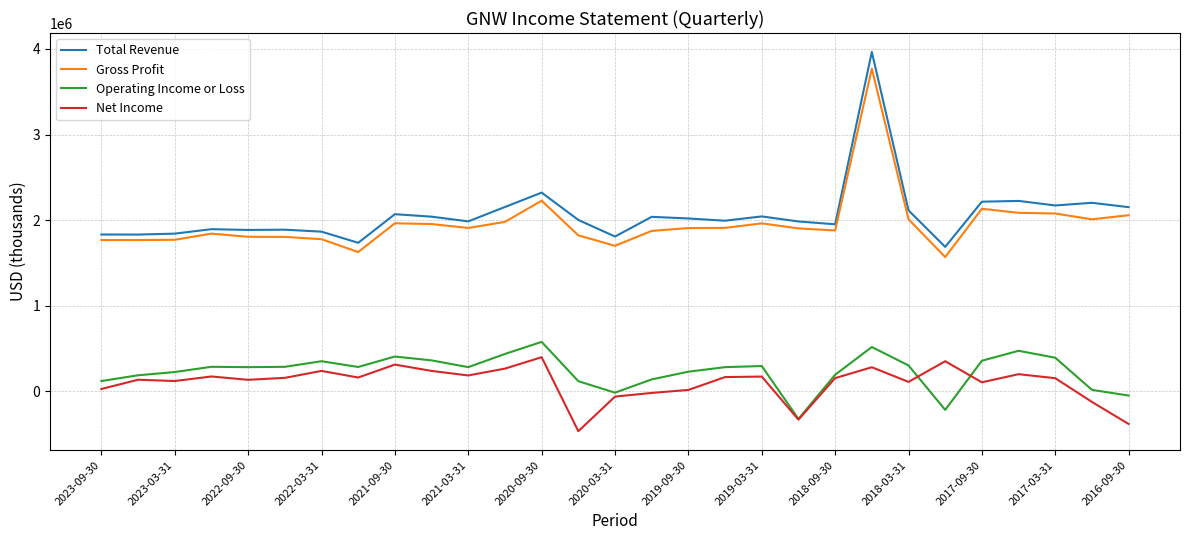

How many series are shown in this chart?

4